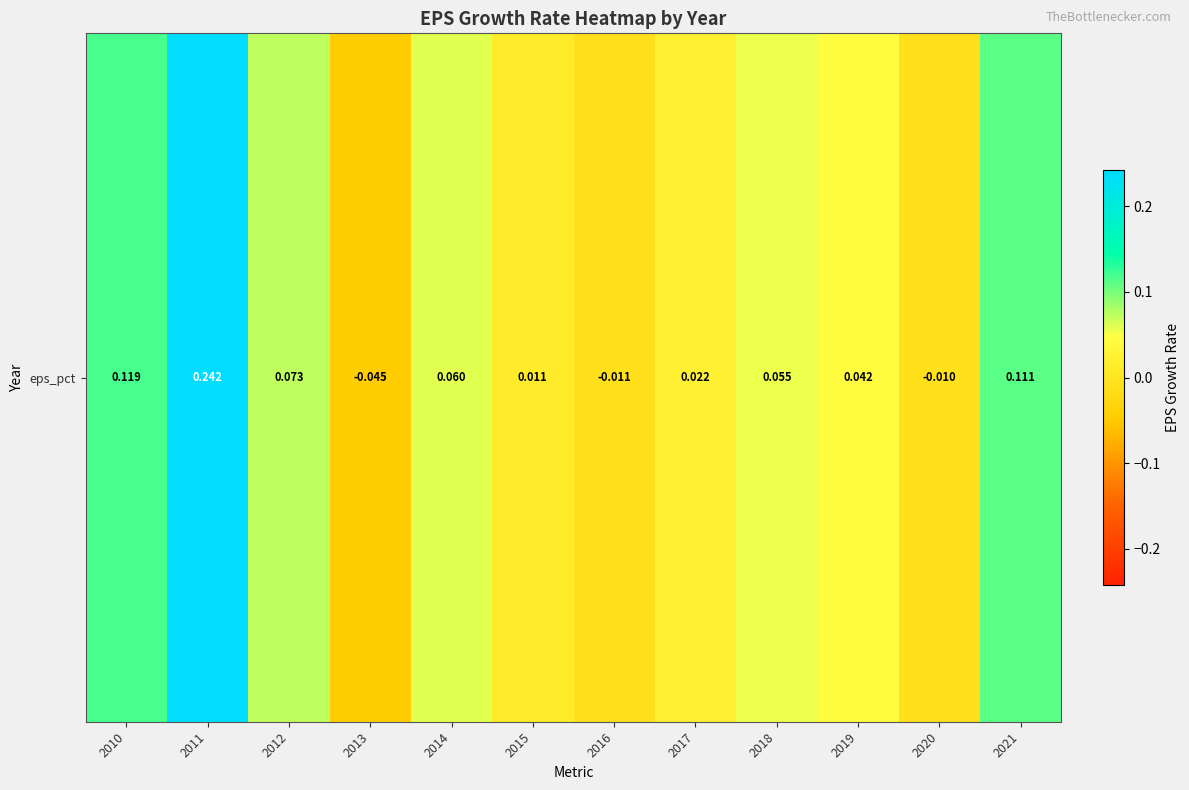

How many positive values are there?

9